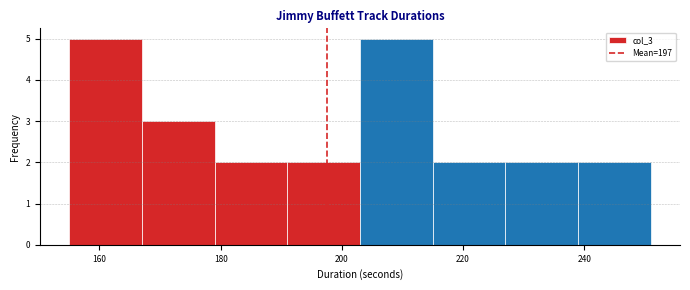

Reading left to right, list every bar in this chart as the range it spans on the x-axis followed by its height. Neither the bar edges nor the heights are printed on the chart, so give them approximately, as read against the axes.

155 to 167: 5
167 to 179: 3
179 to 191: 2
191 to 203: 2
203 to 215: 5
215 to 227: 2
227 to 239: 2
239 to 251: 2